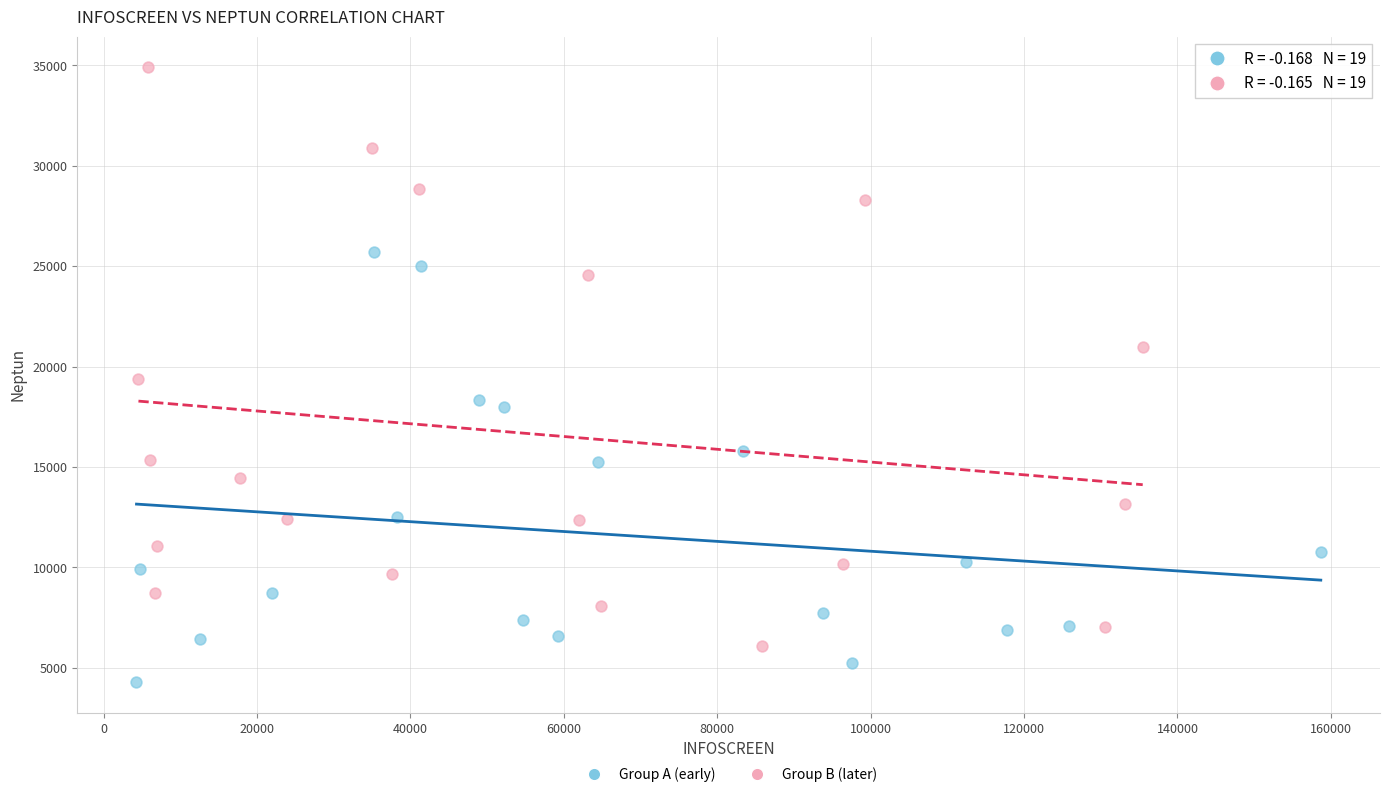

Which series contains the highest Y value?

Group B (later)